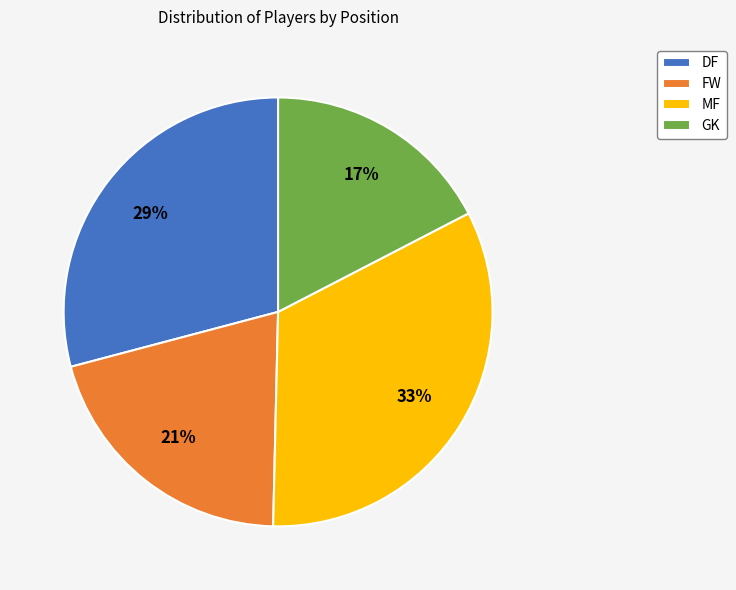

What percentage is the DF slice, to the nearest percent?

29%